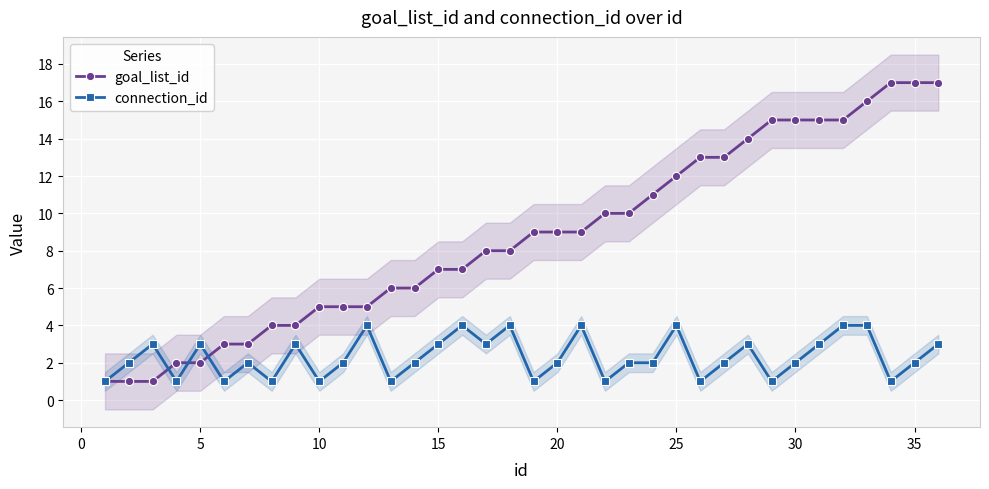

Is this an area chart (filled region under the line)?

No